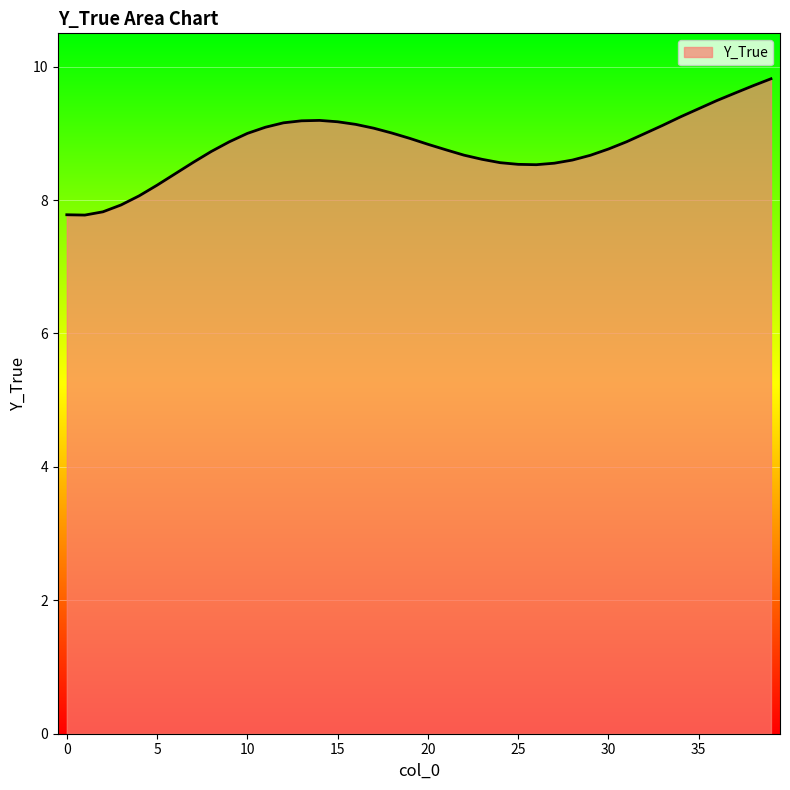

How many lines are shown in the chart?

1